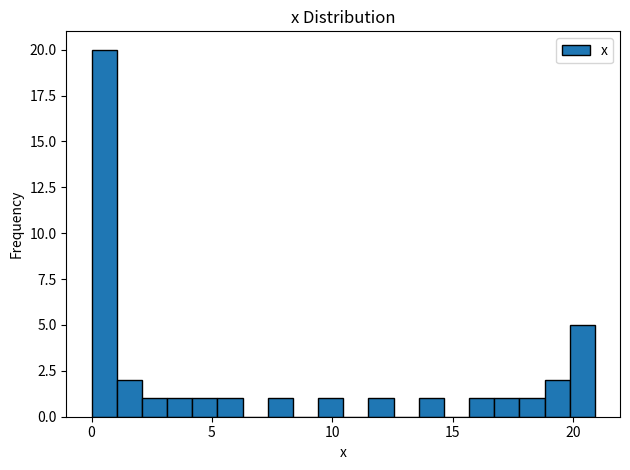

Around what value on the x-axis is the tallest bar? Give the approximate position of its centre, as read against the axis.

0.5